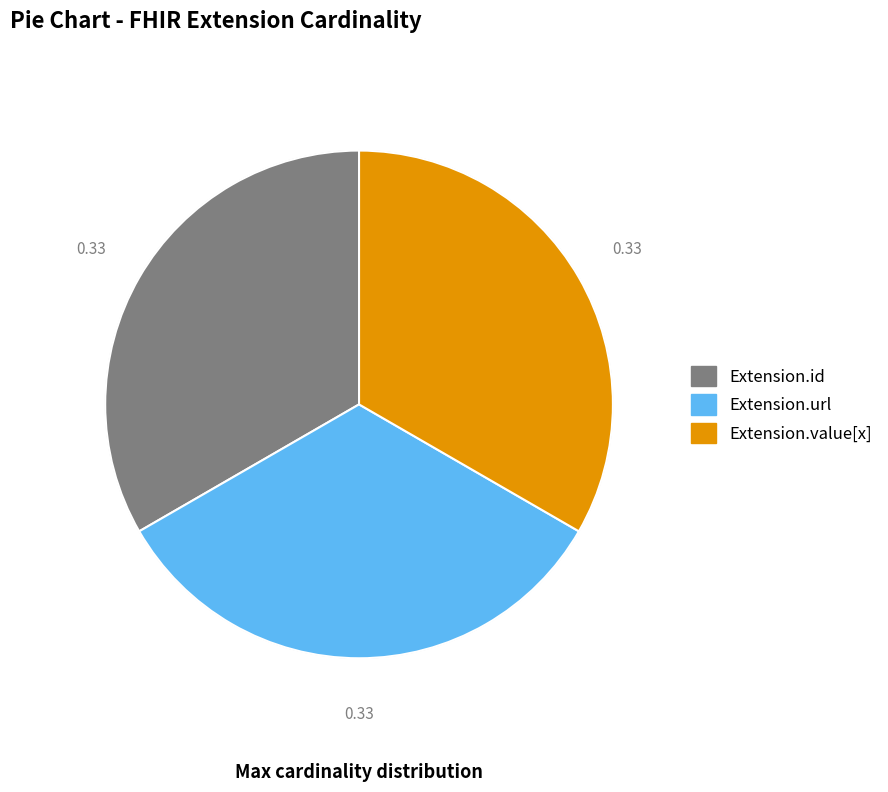

Is there any slice that represents more than half of the pie?

No